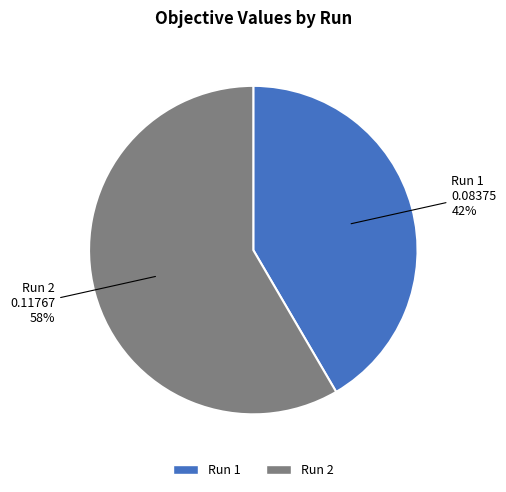

To the nearest percent, what is the average slice percentage?

50%